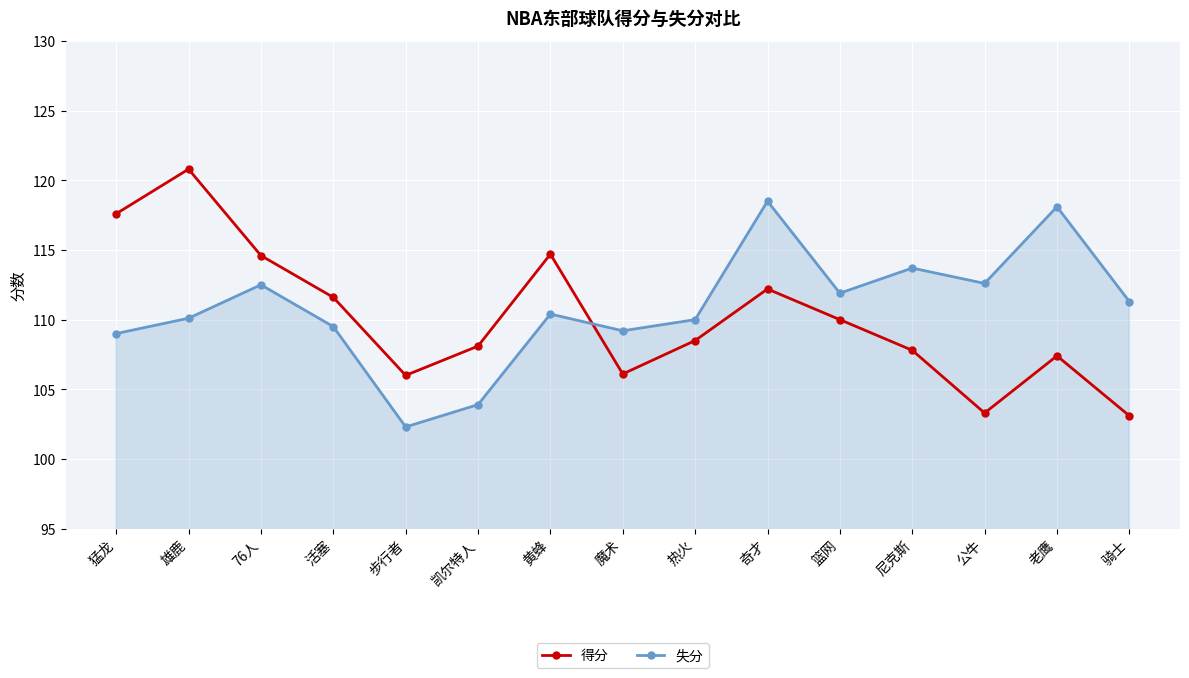

What value does the 得分 series have at 尼克斯?

107.8